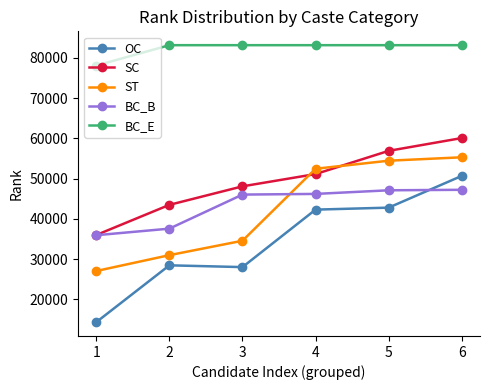

How many lines are shown in the chart?

5